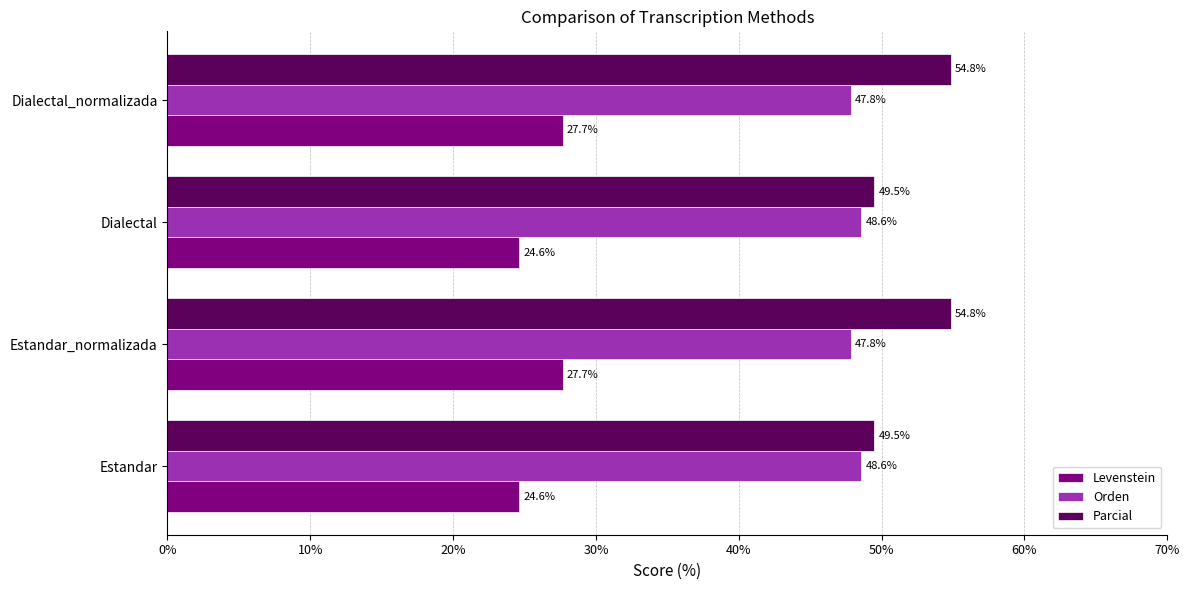

What is the smallest value displayed?

24.6